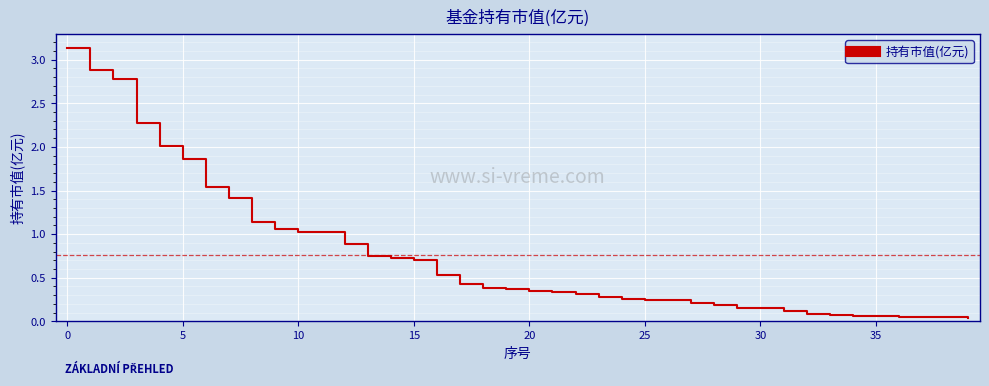

The chart shows a value of 1.7 at 10. True or false?

False